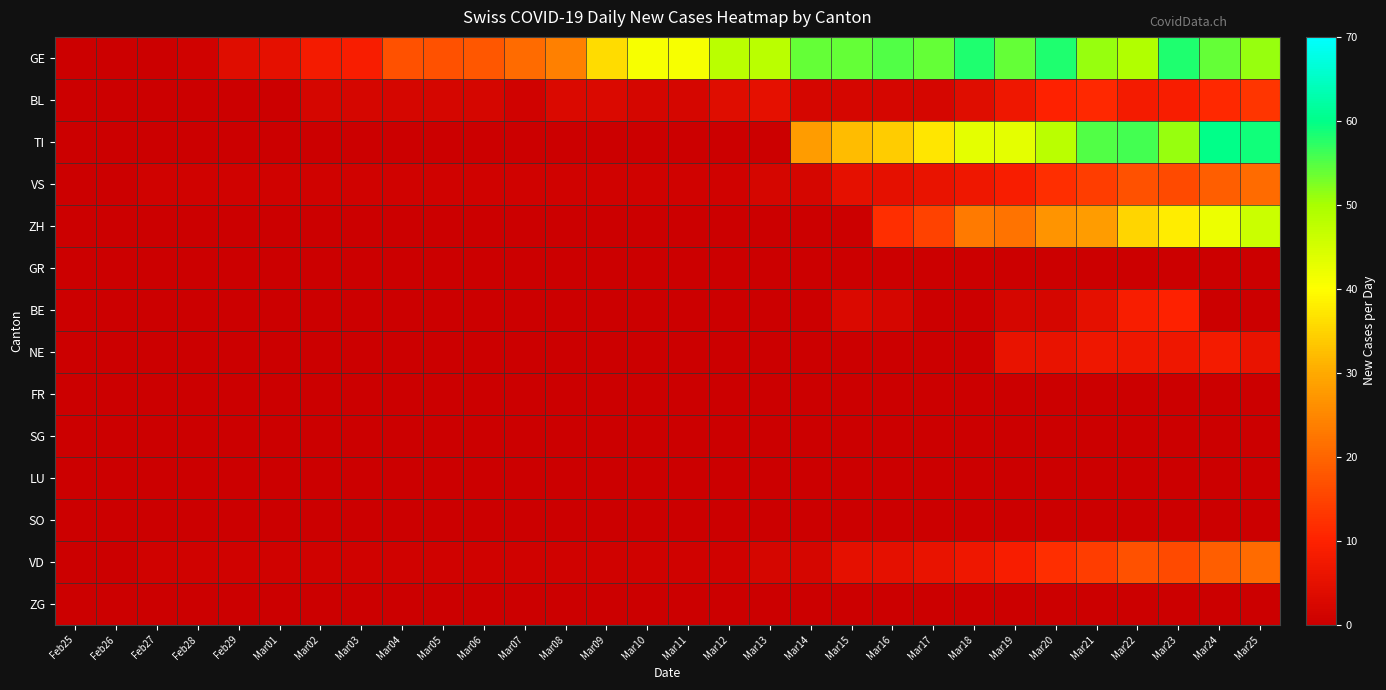

Reading left to right, extract all data points from this chart.

GE: Feb25=0	Feb26=0	Feb27=0	Feb28=1	Feb29=4	Mar01=5	Mar02=8	Mar03=9	Mar04=17	Mar05=17	Mar06=18	Mar07=21	Mar08=24	Mar09=36	Mar10=41	Mar11=41	Mar12=48	Mar13=48	Mar14=54	Mar15=54	Mar16=55	Mar17=54	Mar18=58	Mar19=54	Mar20=58	Mar21=51	Mar22=49	Mar23=58	Mar24=54	Mar25=51
BL: Feb25=0	Feb26=0	Feb27=0	Feb28=0	Feb29=0	Mar01=0	Mar02=2	Mar03=2	Mar04=2	Mar05=2	Mar06=2	Mar07=1	Mar08=3	Mar09=3	Mar10=2	Mar11=2	Mar12=4	Mar13=5	Mar14=2	Mar15=2	Mar16=2	Mar17=2	Mar18=4	Mar19=7	Mar20=10	Mar21=11	Mar22=8	Mar23=9	Mar24=11	Mar25=13
TI: Feb25=0	Feb26=0	Feb27=0	Feb28=0	Feb29=0	Mar01=0	Mar02=0	Mar03=0	Mar04=0	Mar05=0	Mar06=0	Mar07=0	Mar08=0	Mar09=0	Mar10=0	Mar11=0	Mar12=0	Mar13=0	Mar14=28	Mar15=32	Mar16=34	Mar17=37	Mar18=43	Mar19=43	Mar20=48	Mar21=55	Mar22=56	Mar23=51	Mar24=60	Mar25=59
VS: Feb25=0	Feb26=0	Feb27=1	Feb28=1	Feb29=1	Mar01=1	Mar02=1	Mar03=1	Mar04=1	Mar05=1	Mar06=1	Mar07=1	Mar08=1	Mar09=1	Mar10=1	Mar11=1	Mar12=1	Mar13=2	Mar14=2	Mar15=5	Mar16=5	Mar17=6	Mar18=7	Mar19=9	Mar20=12	Mar21=14	Mar22=17	Mar23=16	Mar24=19	Mar25=21
ZH: Feb25=0	Feb26=0	Feb27=0	Feb28=0	Feb29=0	Mar01=0	Mar02=0	Mar03=0	Mar04=0	Mar05=0	Mar06=0	Mar07=0	Mar08=0	Mar09=0	Mar10=0	Mar11=0	Mar12=0	Mar13=0	Mar14=0	Mar15=0	Mar16=12	Mar17=15	Mar18=23	Mar19=22	Mar20=27	Mar21=28	Mar22=35	Mar23=38	Mar24=42	Mar25=46
GR: Feb25=0	Feb26=0	Feb27=0	Feb28=0	Feb29=0	Mar01=0	Mar02=0	Mar03=0	Mar04=0	Mar05=0	Mar06=0	Mar07=0	Mar08=0	Mar09=0	Mar10=0	Mar11=0	Mar12=0	Mar13=0	Mar14=0	Mar15=0	Mar16=0	Mar17=0	Mar18=0	Mar19=0	Mar20=0	Mar21=0	Mar22=0	Mar23=0	Mar24=0	Mar25=0
BE: Feb25=0	Feb26=0	Feb27=0	Feb28=0	Feb29=0	Mar01=0	Mar02=0	Mar03=0	Mar04=0	Mar05=0	Mar06=0	Mar07=0	Mar08=0	Mar09=0	Mar10=0	Mar11=0	Mar12=0	Mar13=0	Mar14=0	Mar15=3	Mar16=2	Mar17=0	Mar18=0	Mar19=2	Mar20=2	Mar21=5	Mar22=9	Mar23=10	Mar24=0	Mar25=0
NE: Feb25=0	Feb26=0	Feb27=0	Feb28=0	Feb29=0	Mar01=0	Mar02=0	Mar03=0	Mar04=0	Mar05=0	Mar06=0	Mar07=0	Mar08=0	Mar09=0	Mar10=0	Mar11=0	Mar12=0	Mar13=0	Mar14=0	Mar15=0	Mar16=0	Mar17=0	Mar18=0	Mar19=6	Mar20=6	Mar21=7	Mar22=7	Mar23=7	Mar24=8	Mar25=6
FR: Feb25=0	Feb26=0	Feb27=0	Feb28=0	Feb29=0	Mar01=0	Mar02=0	Mar03=0	Mar04=0	Mar05=0	Mar06=0	Mar07=0	Mar08=0	Mar09=0	Mar10=0	Mar11=0	Mar12=0	Mar13=0	Mar14=0	Mar15=0	Mar16=0	Mar17=0	Mar18=0	Mar19=0	Mar20=0	Mar21=0	Mar22=0	Mar23=0	Mar24=0	Mar25=0
SG: Feb25=0	Feb26=0	Feb27=0	Feb28=0	Feb29=0	Mar01=0	Mar02=0	Mar03=0	Mar04=0	Mar05=0	Mar06=0	Mar07=0	Mar08=0	Mar09=0	Mar10=0	Mar11=0	Mar12=0	Mar13=0	Mar14=0	Mar15=0	Mar16=0	Mar17=0	Mar18=0	Mar19=0	Mar20=0	Mar21=0	Mar22=0	Mar23=0	Mar24=0	Mar25=0
LU: Feb25=0	Feb26=0	Feb27=0	Feb28=0	Feb29=0	Mar01=0	Mar02=0	Mar03=0	Mar04=0	Mar05=0	Mar06=0	Mar07=0	Mar08=0	Mar09=0	Mar10=0	Mar11=0	Mar12=0	Mar13=0	Mar14=0	Mar15=0	Mar16=0	Mar17=0	Mar18=0	Mar19=0	Mar20=0	Mar21=0	Mar22=0	Mar23=0	Mar24=0	Mar25=0
SO: Feb25=0	Feb26=0	Feb27=0	Feb28=0	Feb29=0	Mar01=0	Mar02=0	Mar03=0	Mar04=0	Mar05=0	Mar06=0	Mar07=0	Mar08=0	Mar09=0	Mar10=0	Mar11=0	Mar12=0	Mar13=0	Mar14=0	Mar15=0	Mar16=0	Mar17=0	Mar18=0	Mar19=0	Mar20=0	Mar21=0	Mar22=0	Mar23=0	Mar24=0	Mar25=0
VD: Feb25=0	Feb26=0	Feb27=1	Feb28=1	Feb29=1	Mar01=1	Mar02=1	Mar03=1	Mar04=1	Mar05=1	Mar06=1	Mar07=1	Mar08=1	Mar09=1	Mar10=1	Mar11=1	Mar12=1	Mar13=2	Mar14=2	Mar15=5	Mar16=5	Mar17=6	Mar18=7	Mar19=9	Mar20=12	Mar21=14	Mar22=17	Mar23=16	Mar24=19	Mar25=21
ZG: Feb25=0	Feb26=0	Feb27=0	Feb28=0	Feb29=0	Mar01=0	Mar02=0	Mar03=0	Mar04=0	Mar05=0	Mar06=0	Mar07=0	Mar08=0	Mar09=0	Mar10=0	Mar11=0	Mar12=0	Mar13=0	Mar14=0	Mar15=0	Mar16=0	Mar17=0	Mar18=0	Mar19=0	Mar20=0	Mar21=0	Mar22=0	Mar23=0	Mar24=0	Mar25=0